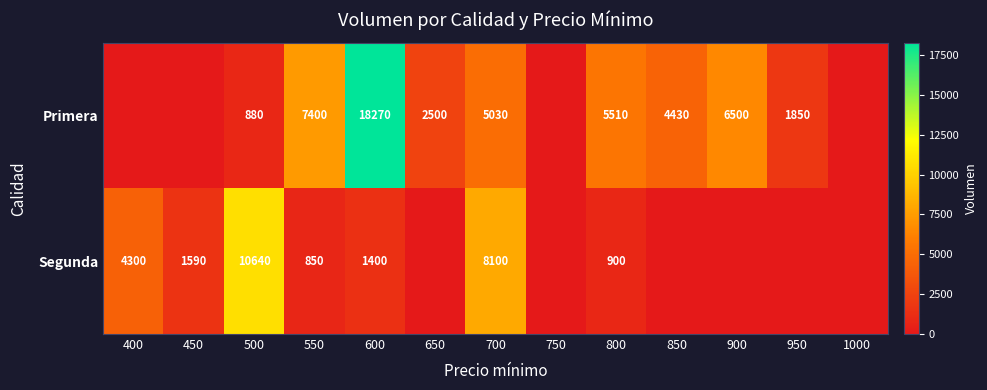

At which category is the sum across all series the highest?

600